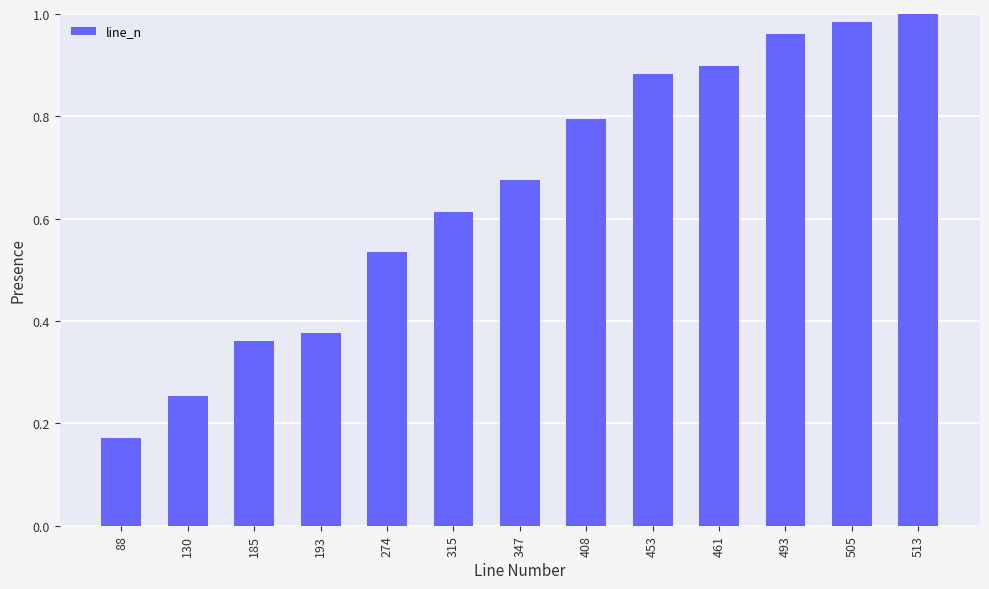

Is it true that the value at 513 is 0.7?

False